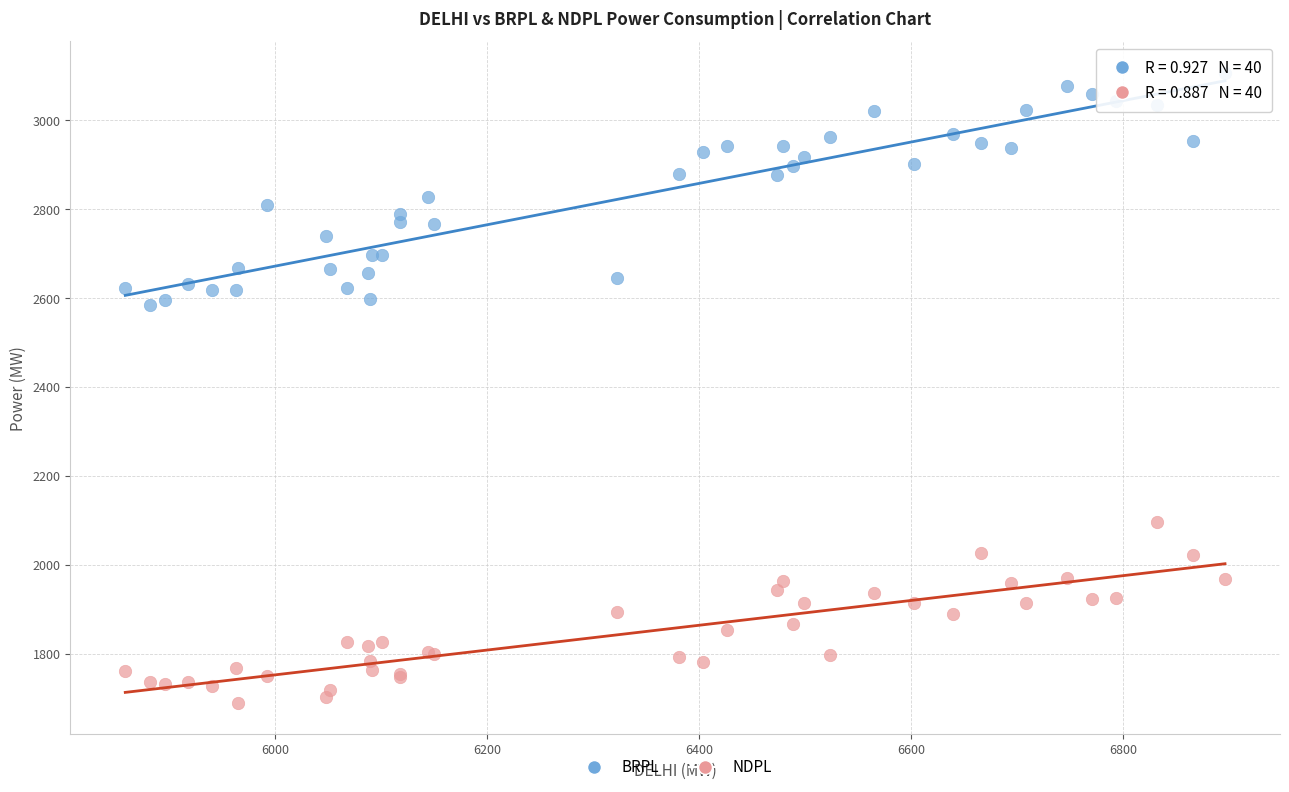

What are all the series names shown in the legend?

BRPL, NDPL